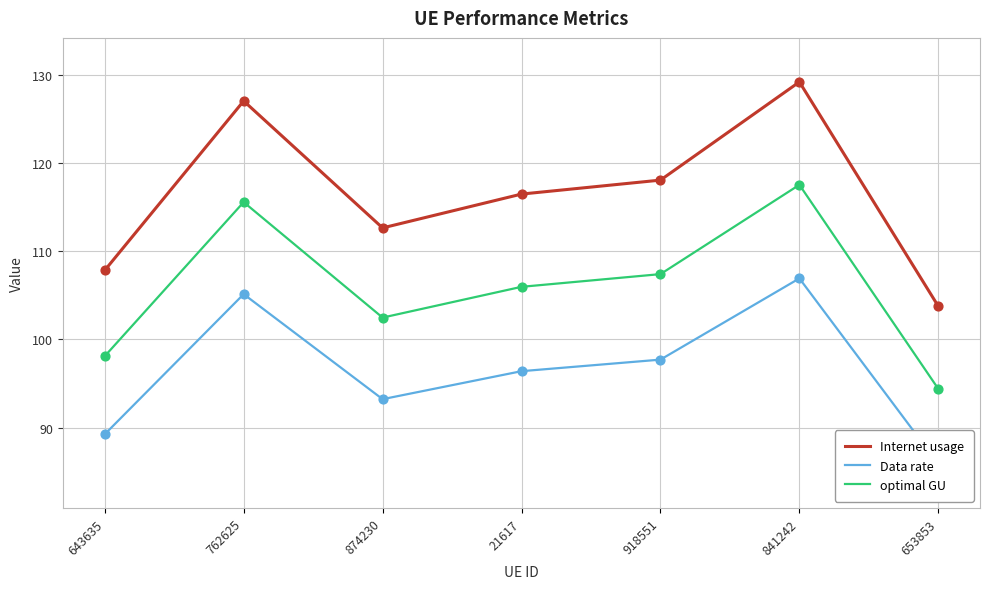

What are all the series names shown in the legend?

Internet usage, Data rate, optimal GU